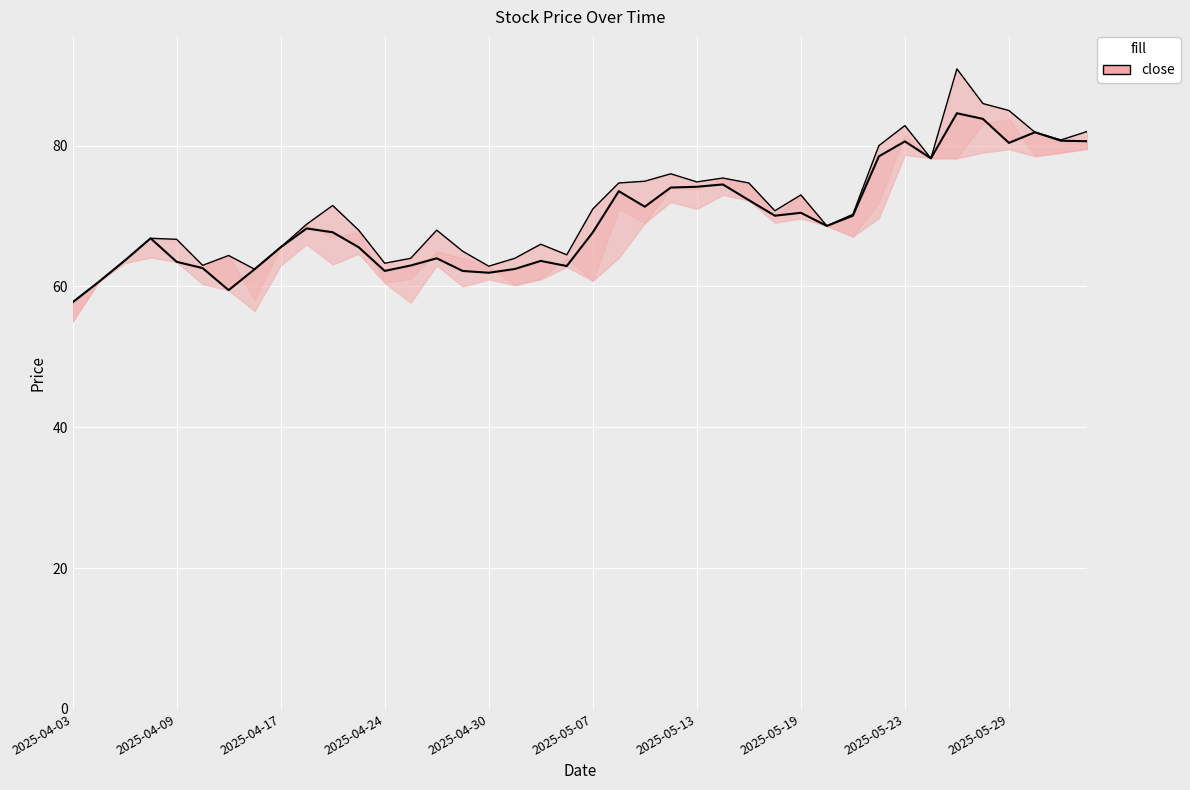

What is the highest value of the high_line series?

90.9